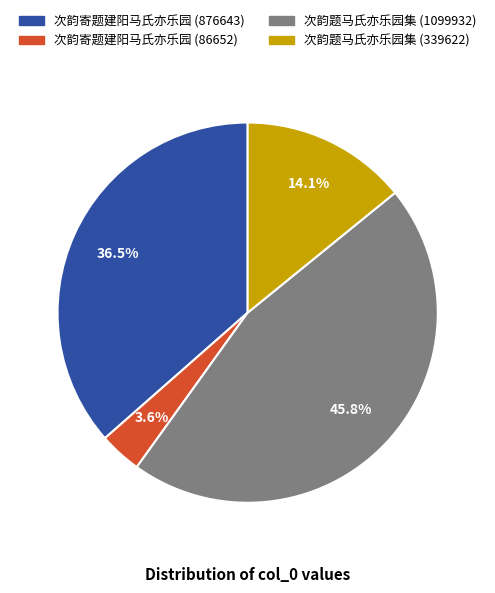

Does 次韵寄题建阳马氏亦乐园 (86652) represent more than half of the total?

No